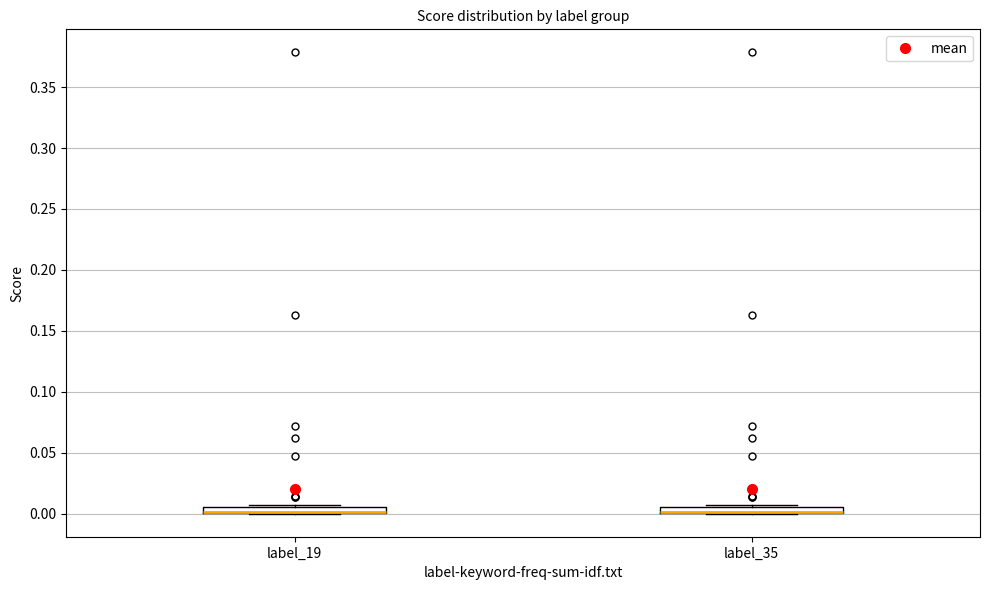

Where is the lower edge of the box for label_35 on the y-axis? The values are not printed on the chart, so give them approximately, as read against the axis.

0.000